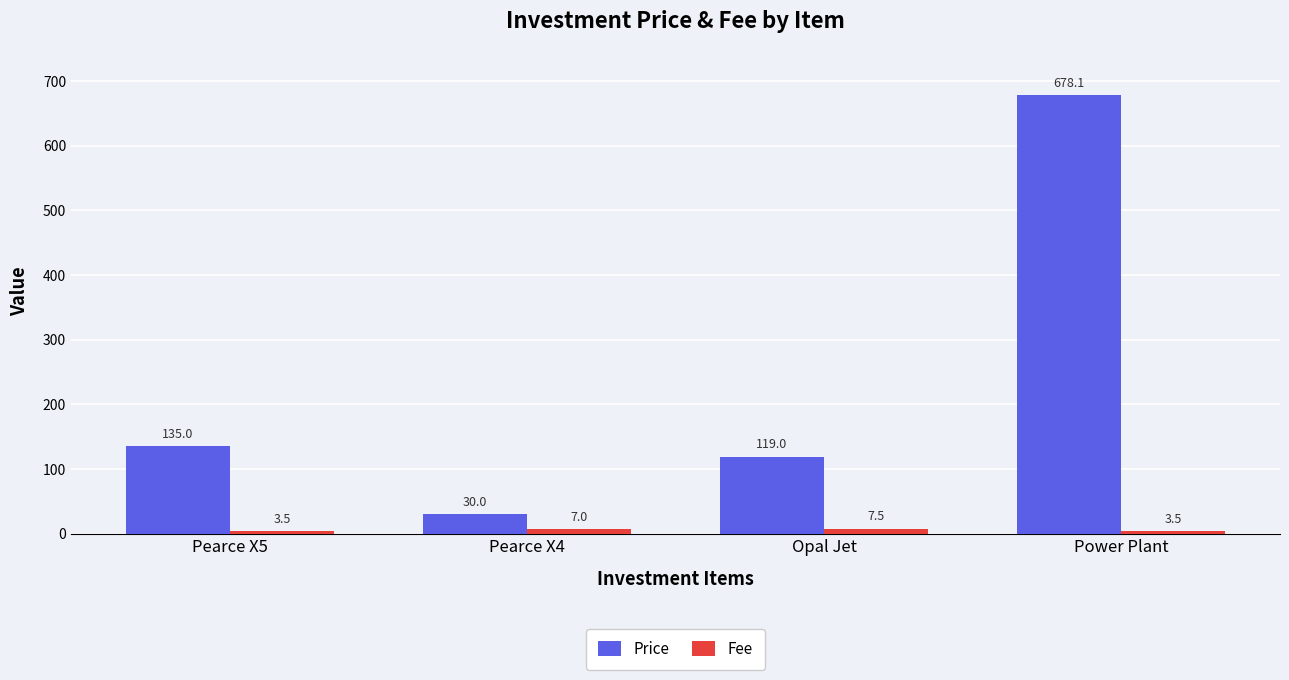

What is the value of the Fee bar at the 4th from the left?

3.5